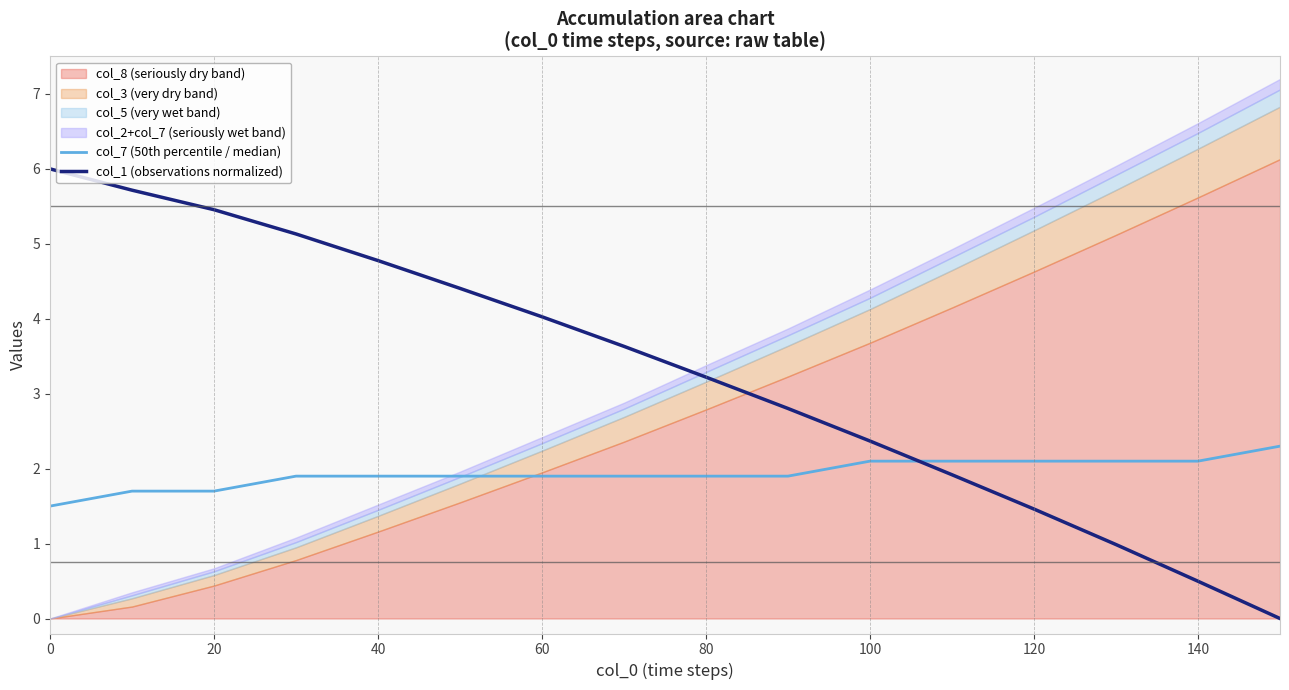

What is the maximum value for col_1 (observations normalized)?

6.0